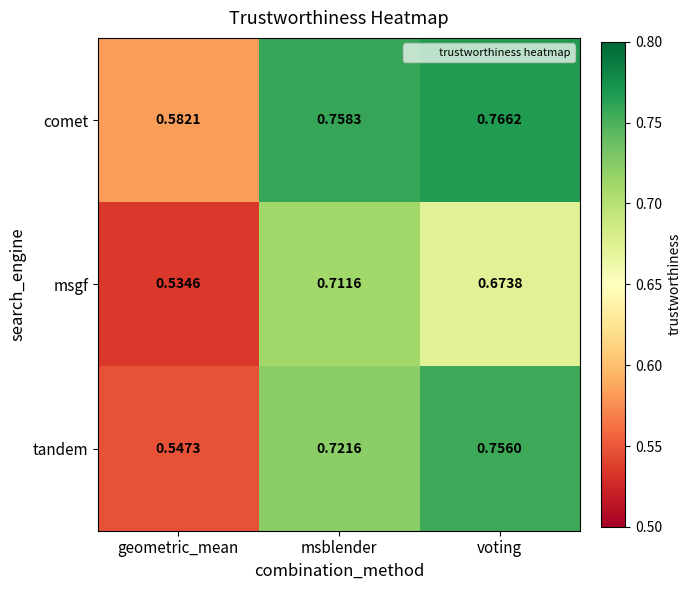

List the series in order of their peak value, lowest first.

msgf, tandem, comet